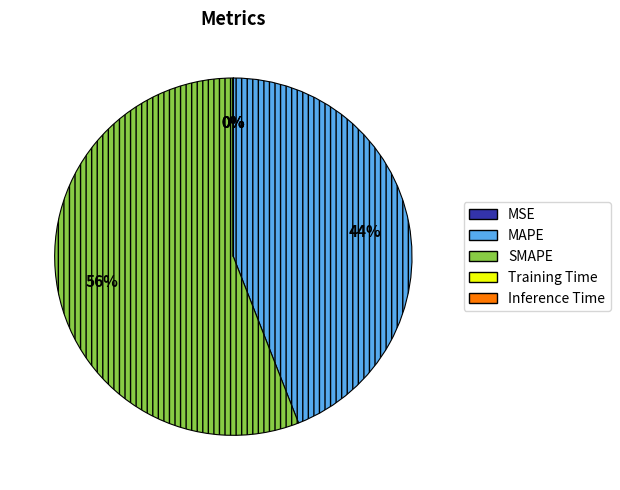

Between SMAPE and MAPE, which is larger?

SMAPE